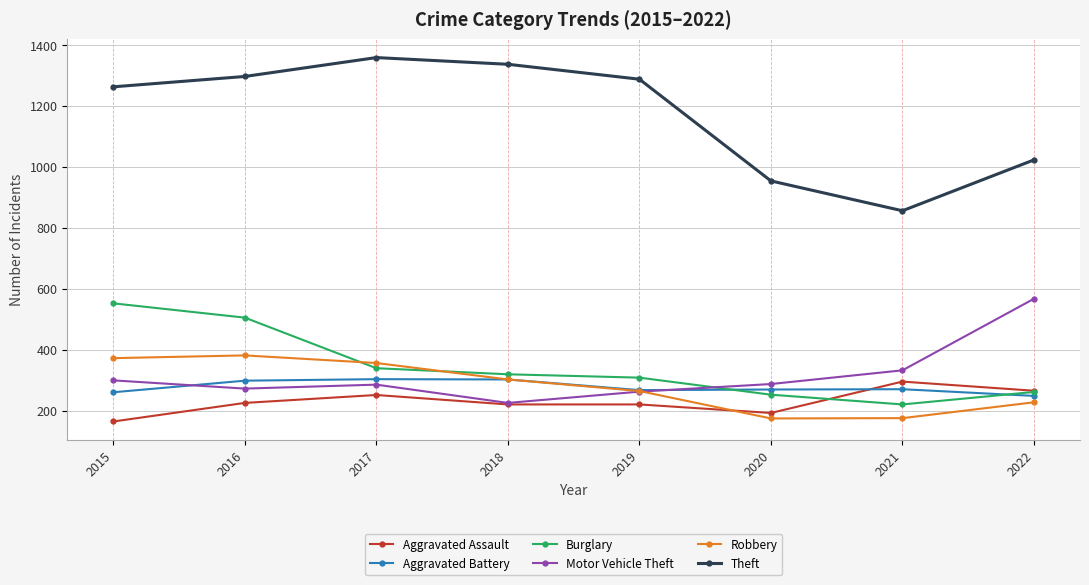

True or false: Aggravated Assault and Theft cross at least once.

False